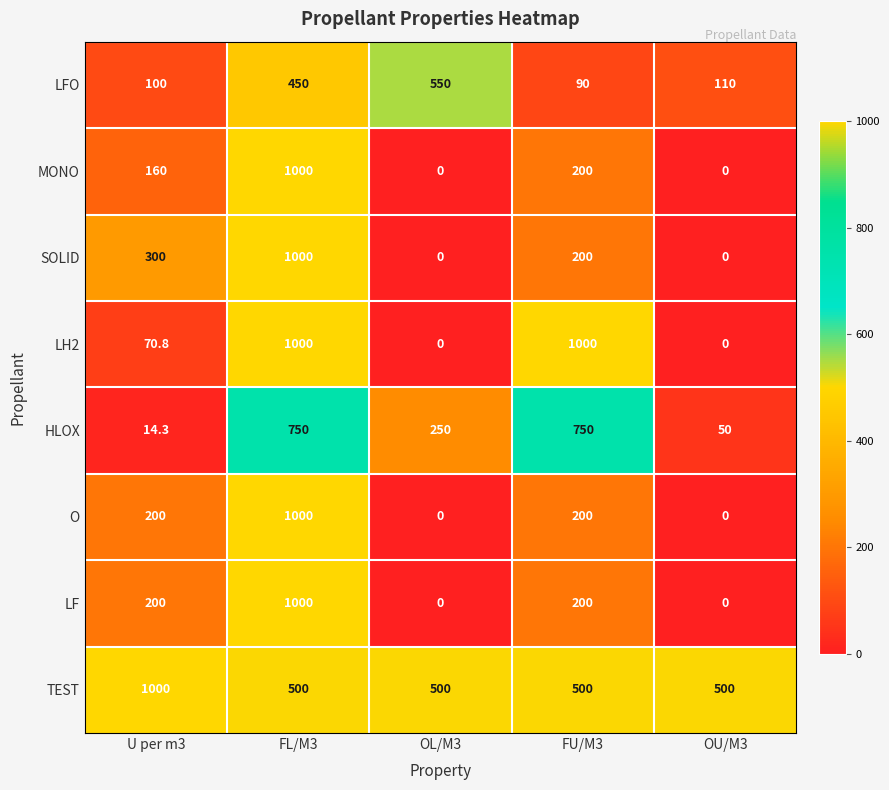

What is the difference between the highest and lowest values at FL/M3?

550.0